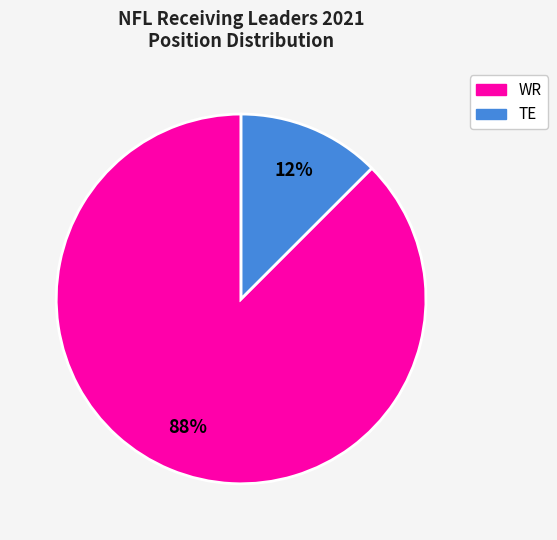

Is there any slice that represents more than half of the pie?

Yes